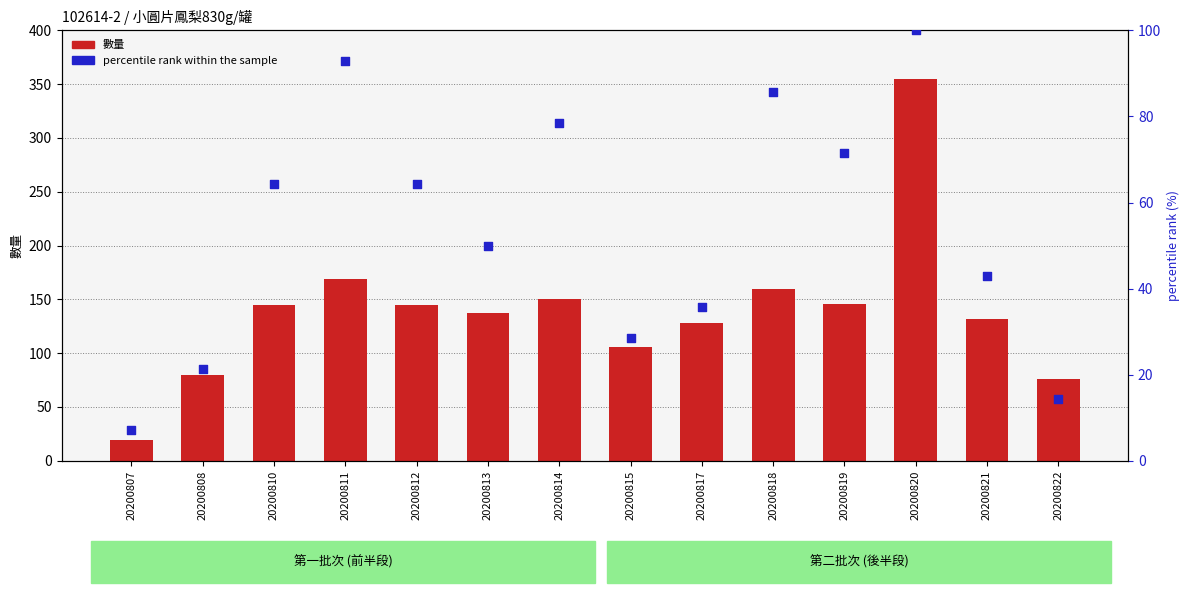

Which series reaches the minimum Y coordinate?

percentile rank within the sample